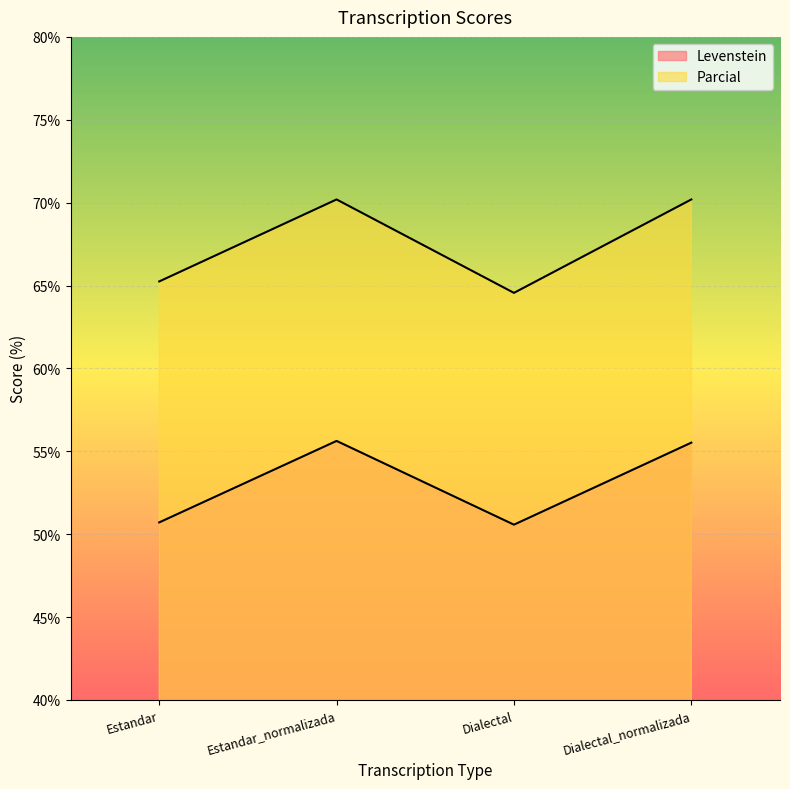

Rank the series by their average value, from lowest to highest.

Levenstein, Parcial